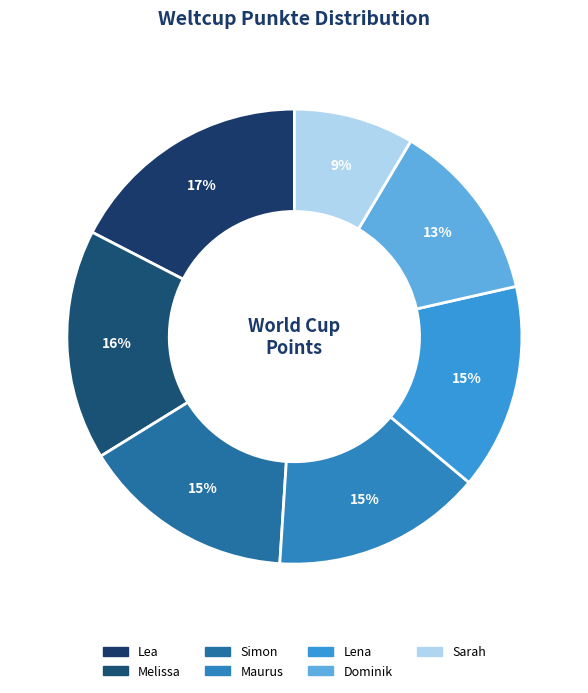

Do Sarah and Dominik together represent more than half of the pie?

No